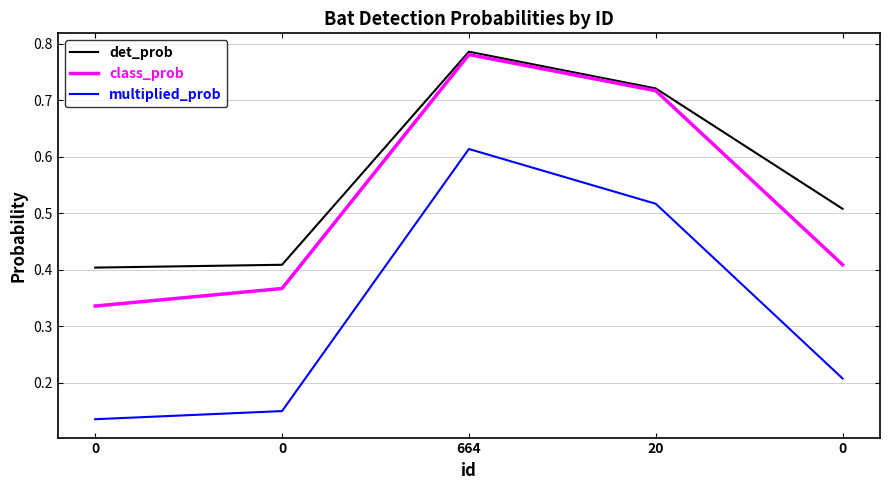

True or false: det_prob and multiplied_prob intersect in this chart.

False